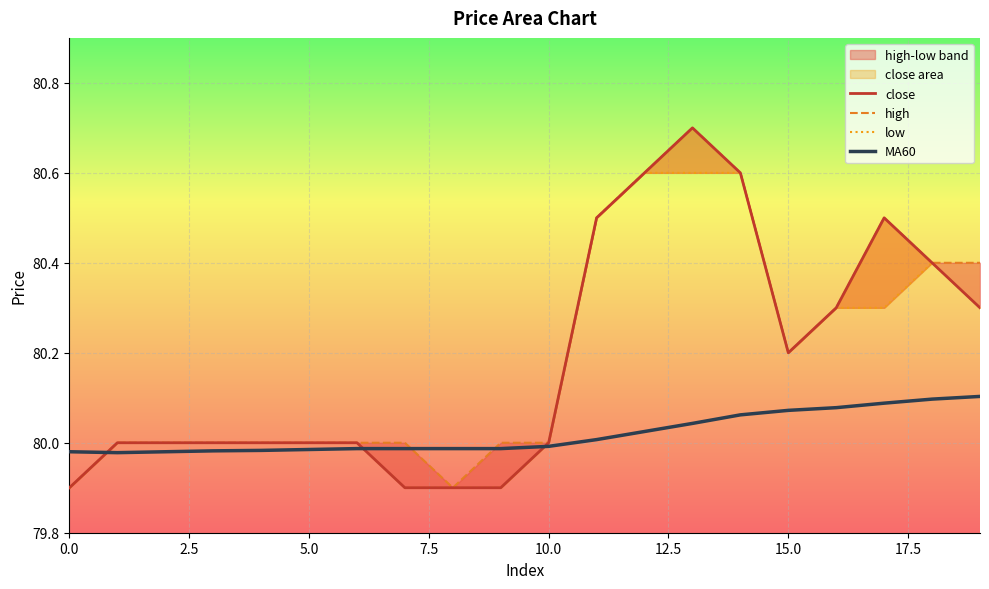

What is the total value across all series at 13?

322.0